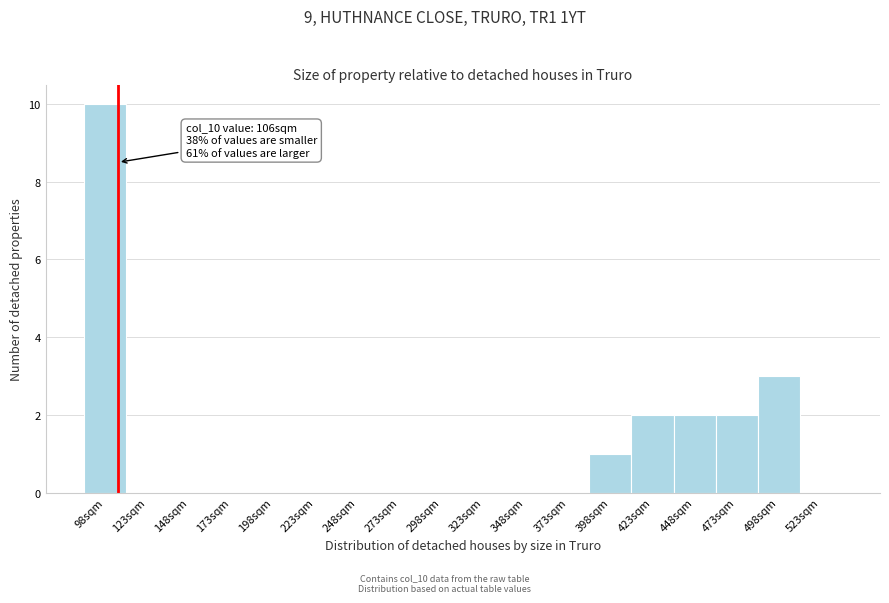

Over which range of the x-axis is the bar tallest?

85.5 to 110.5